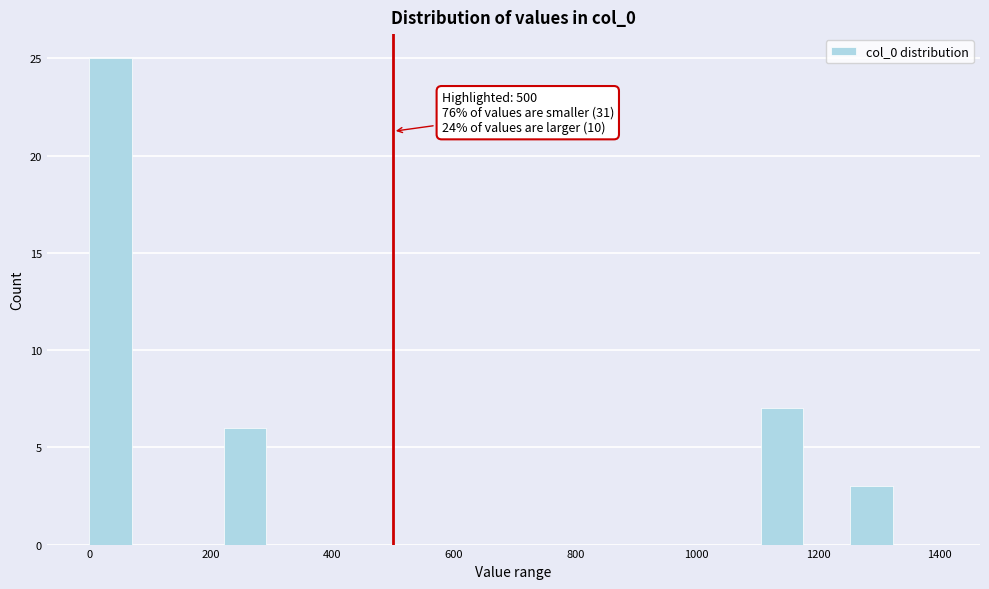

Read against the x-axis, roughly where is the centre of the tallest bar?

40